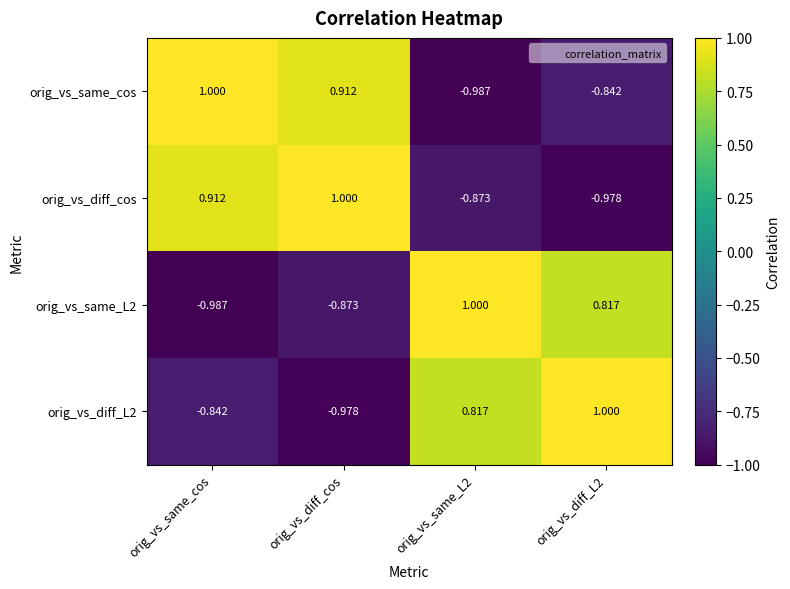

At which category is the sum across all series the highest?

orig_vs_same_cos